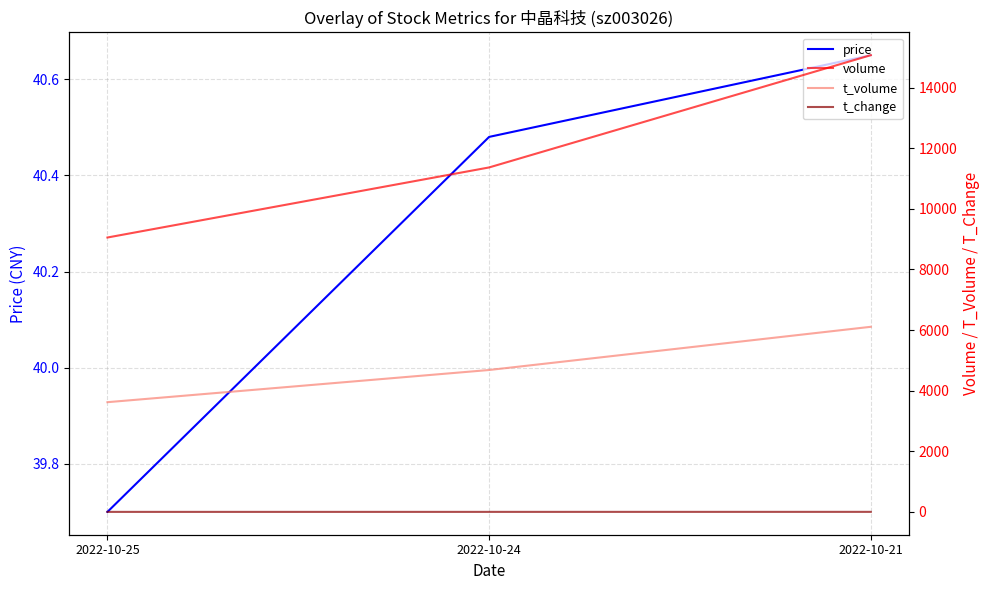

The t_volume series shows 2239.1 at 2022-10-25. True or false?

False